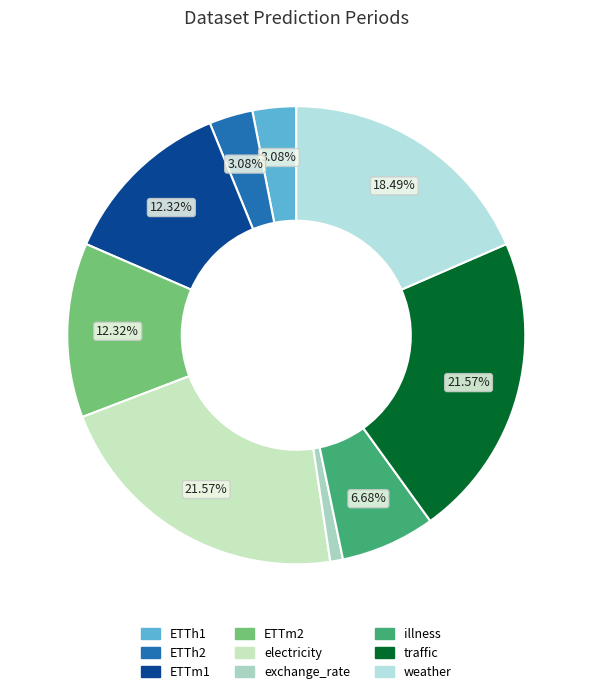

How many segments does this pie chart have?

9